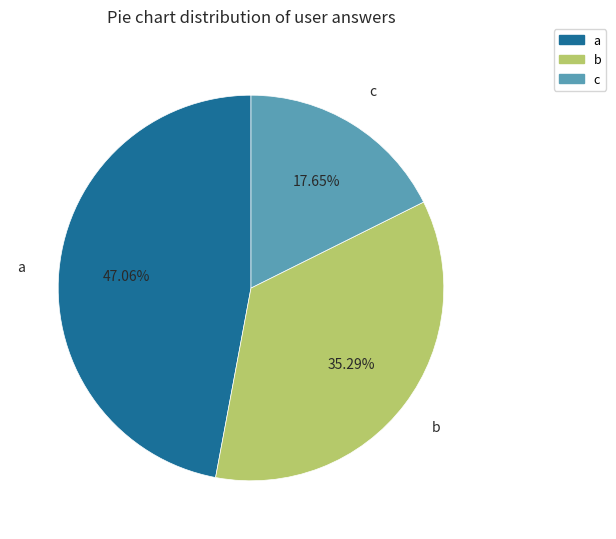

How many segments does this pie chart have?

3